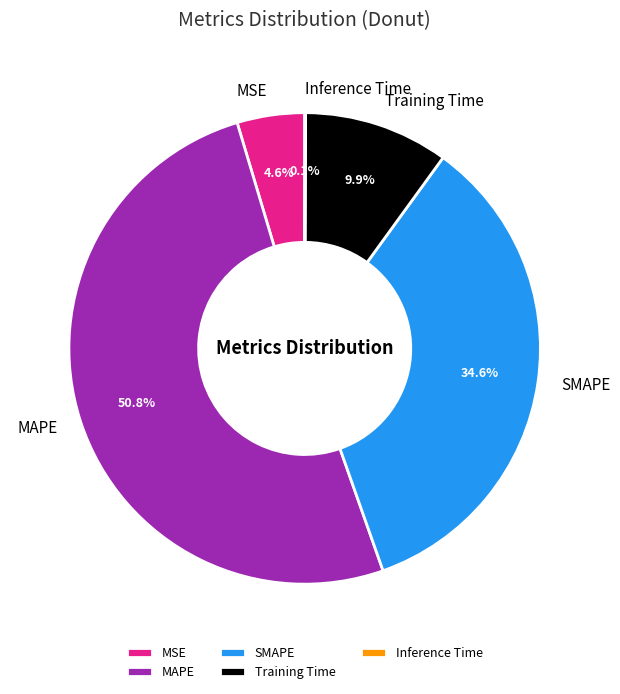

Which slice is the largest?

MAPE